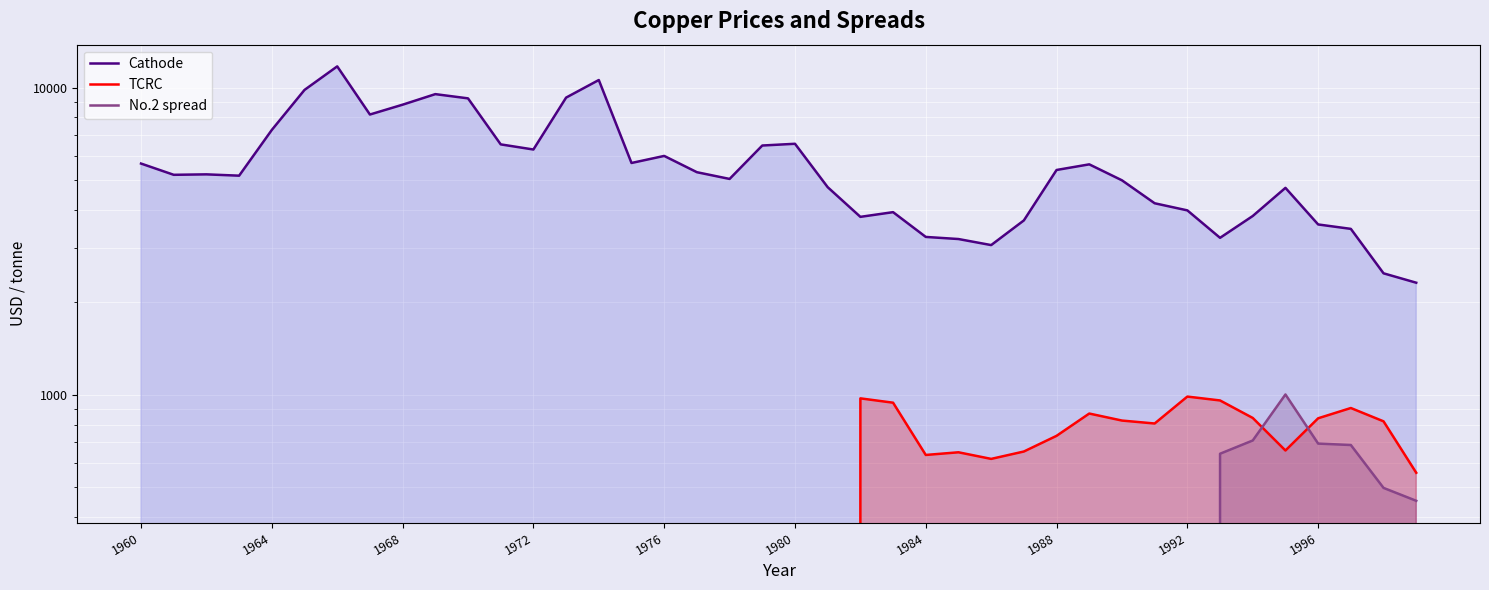

List the series in order of their peak value, lowest first.

TCRC, No.2 spread, Cathode